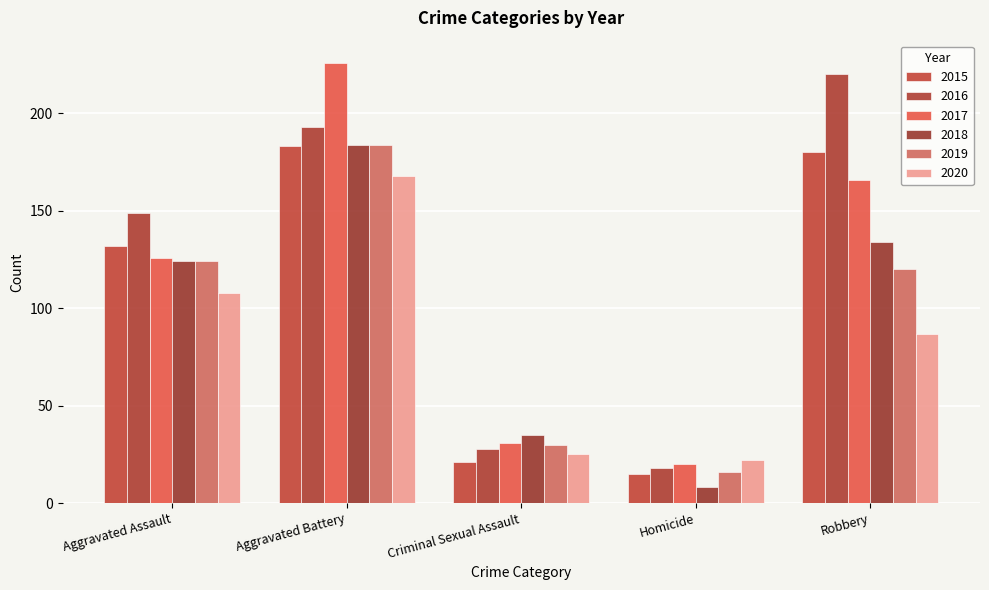

Is it true that 2016 equals 193 at Aggravated Battery?

True